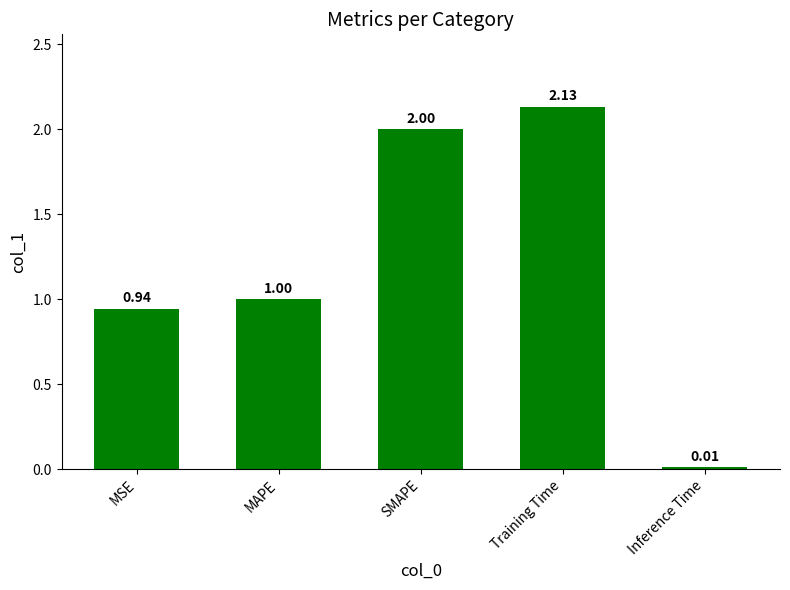

What is the label of the 2nd bar from the left?

MAPE